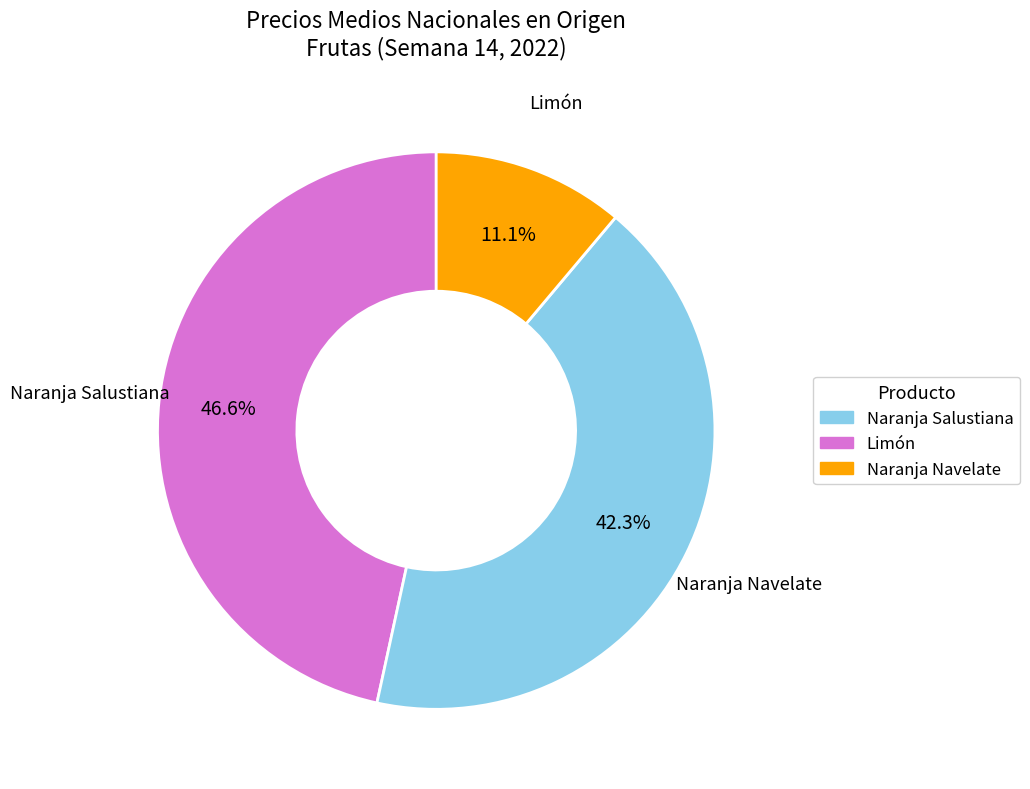

Does any single category account for the majority?

No